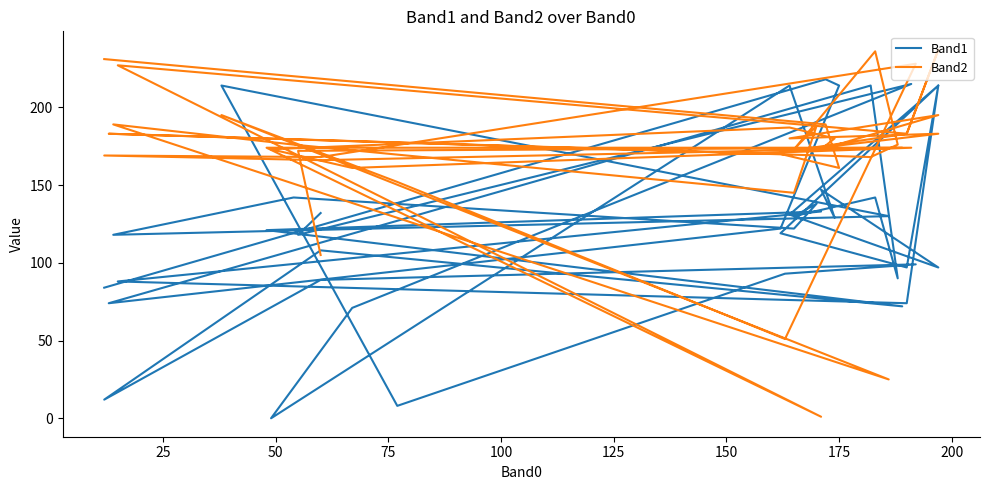

What is the greatest value displayed?

237